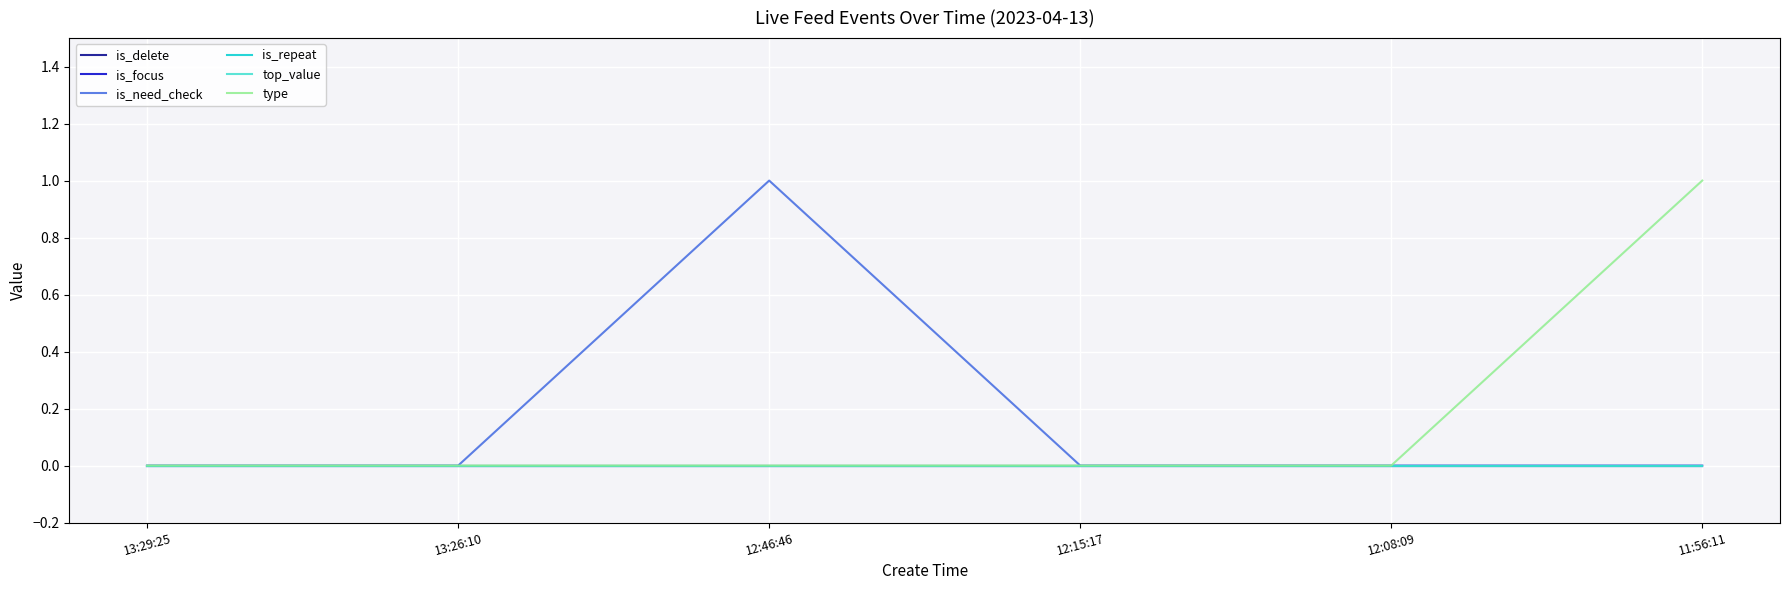

Which category has the lowest value in the is_repeat series?

13:29:25